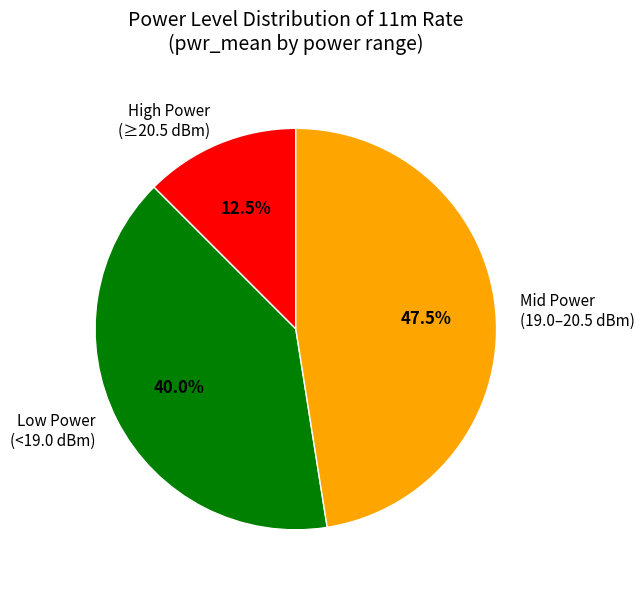

Is Mid Power (19.0–20.5 dBm) the majority of the pie?

No